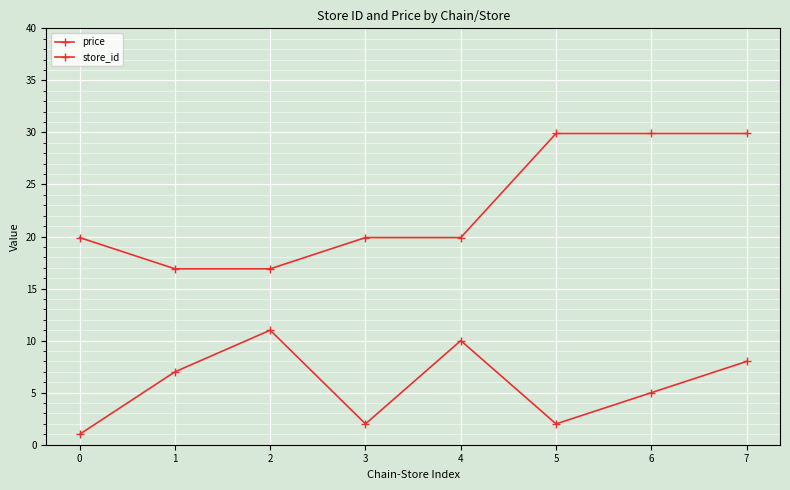

At which label is store_id closest to 6?

1